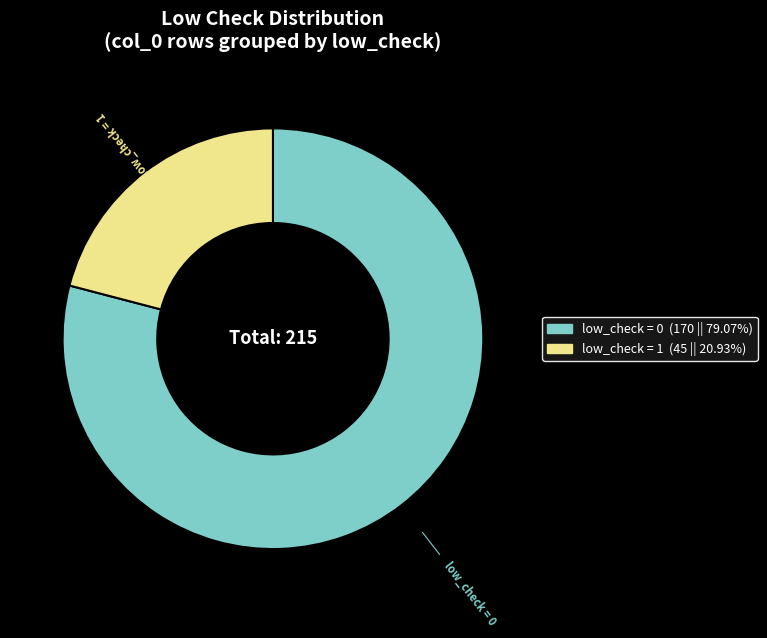

Is the sum of low_check = 0 and low_check = 1 greater than half?

Yes